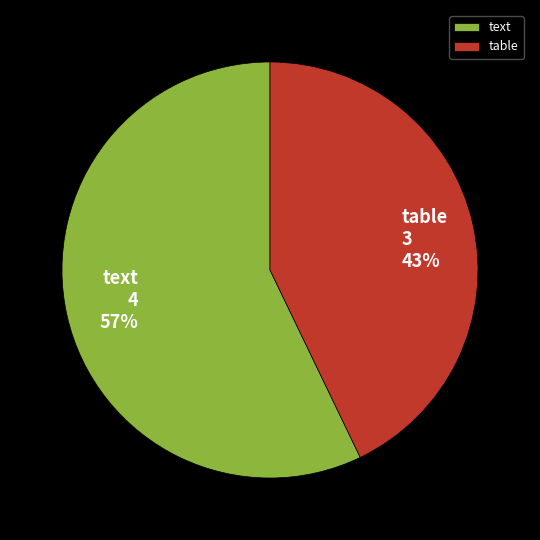

What percentage is the text slice, to the nearest percent?

57%